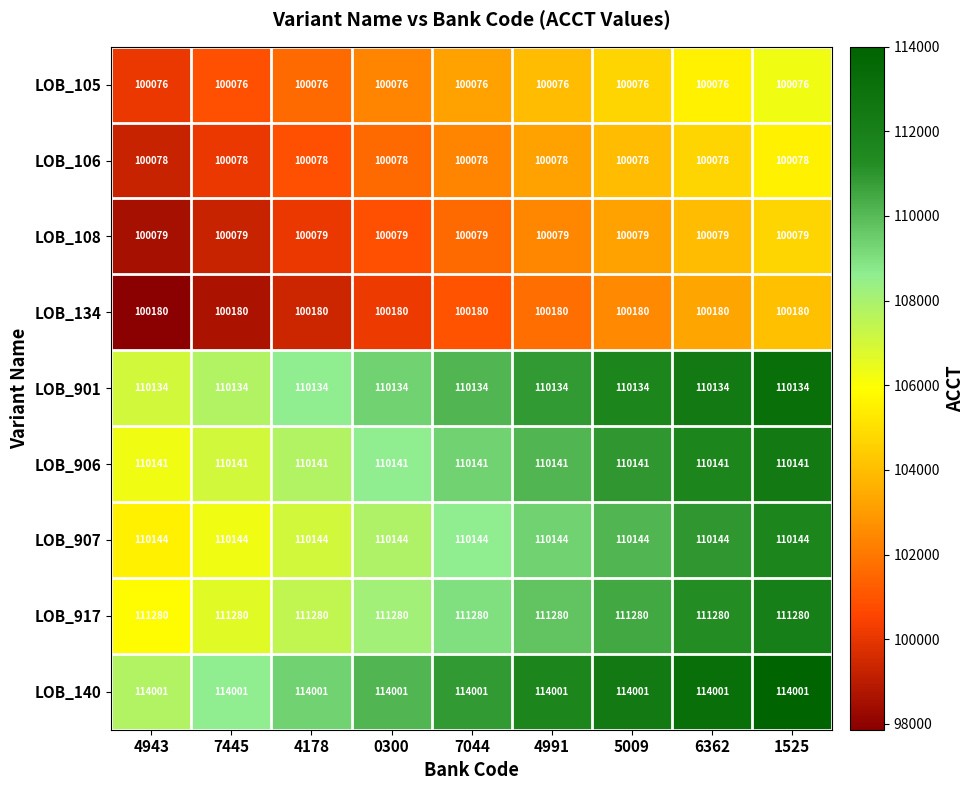

What is the difference between the highest and lowest values at 7445?

13925